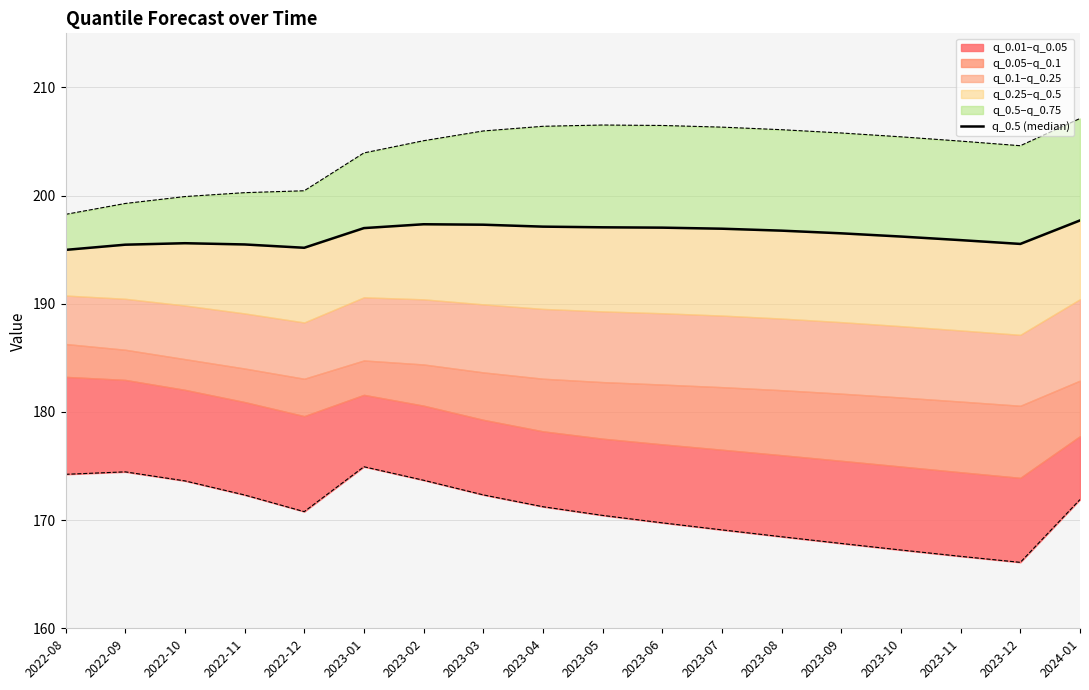

List the labels in order of value, smallest first.

2022-08, 2022-12, 2022-09, 2022-11, 2023-12, 2022-10, 2023-11, 2023-10, 2023-09, 2023-08, 2023-07, 2023-01, 2023-06, 2023-05, 2023-04, 2023-03, 2023-02, 2024-01